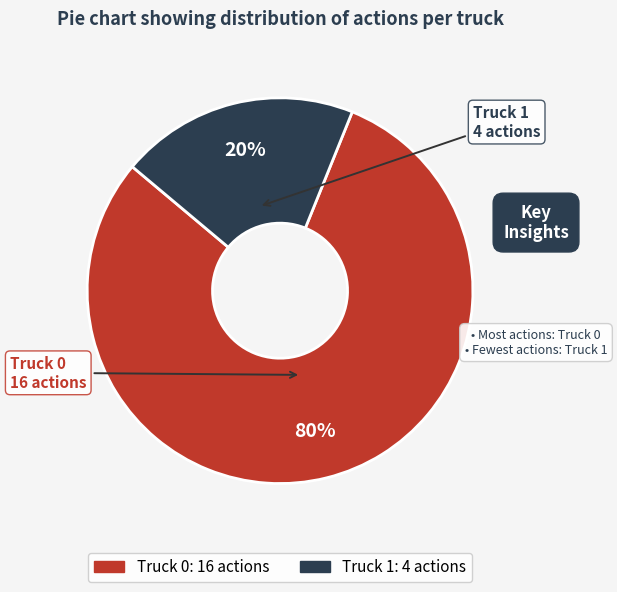

How many slices are in this pie chart?

2